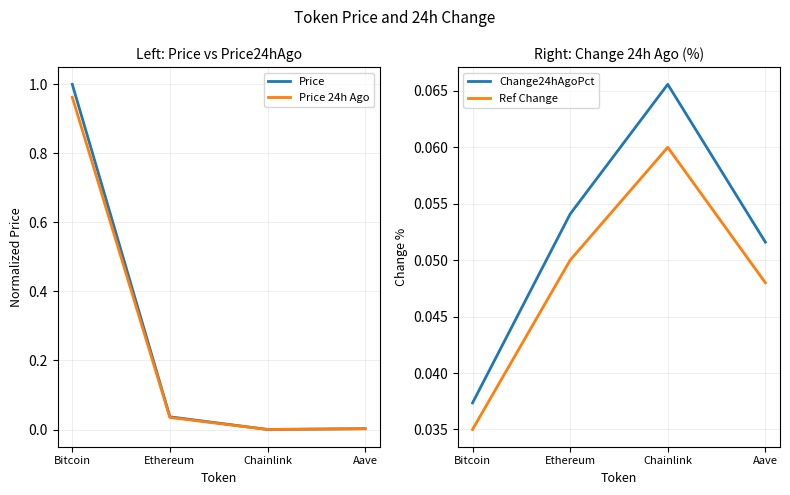

True or false: Price 24h Ago has a value of 0.1 at Ethereum.

False